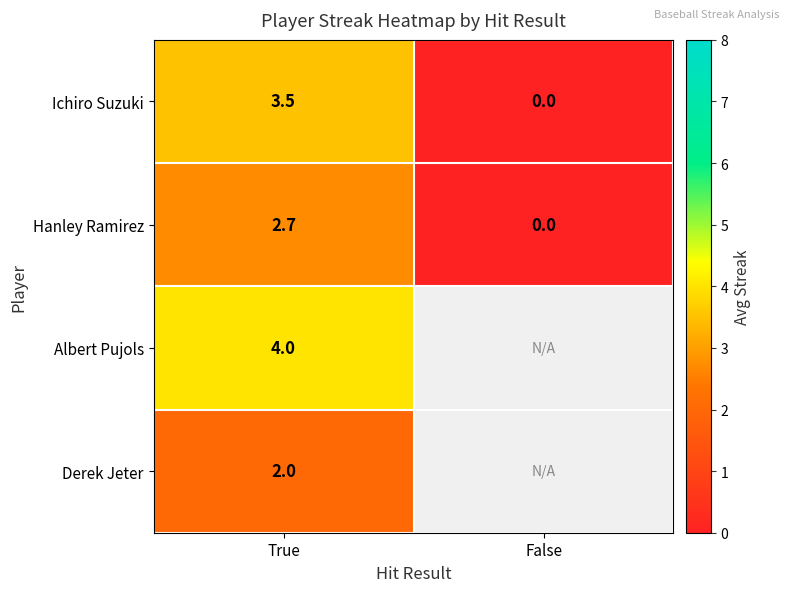

What is the sum of the Ichiro Suzuki values at False and True?

3.5